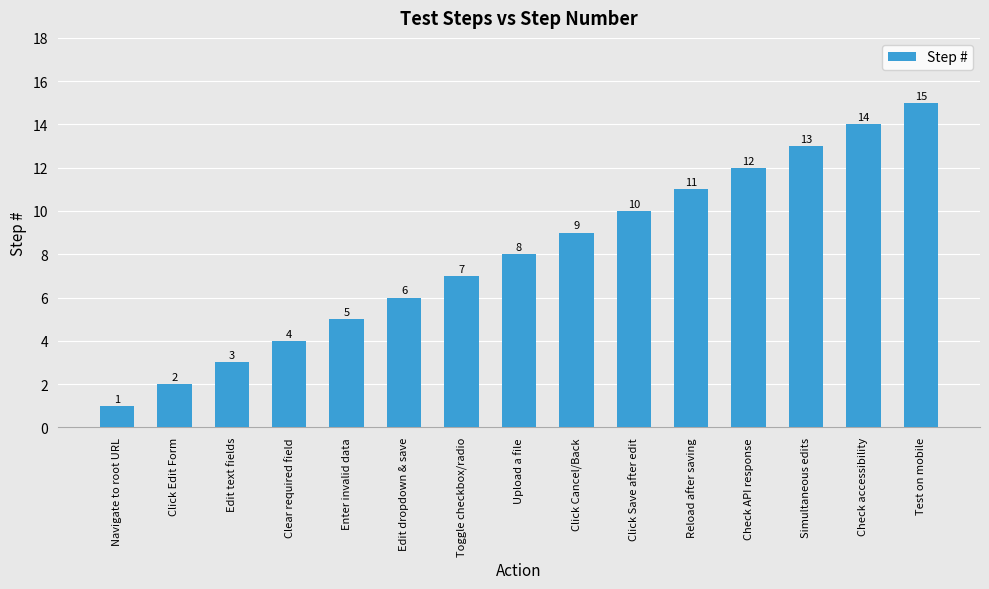

List the labels in order of value, smallest first.

Navigate to root URL, Click Edit Form, Edit text fields, Clear required field, Enter invalid data, Edit dropdown & save, Toggle checkbox/radio, Upload a file, Click Cancel/Back, Click Save after edit, Reload after saving, Check API response, Simultaneous edits, Check accessibility, Test on mobile